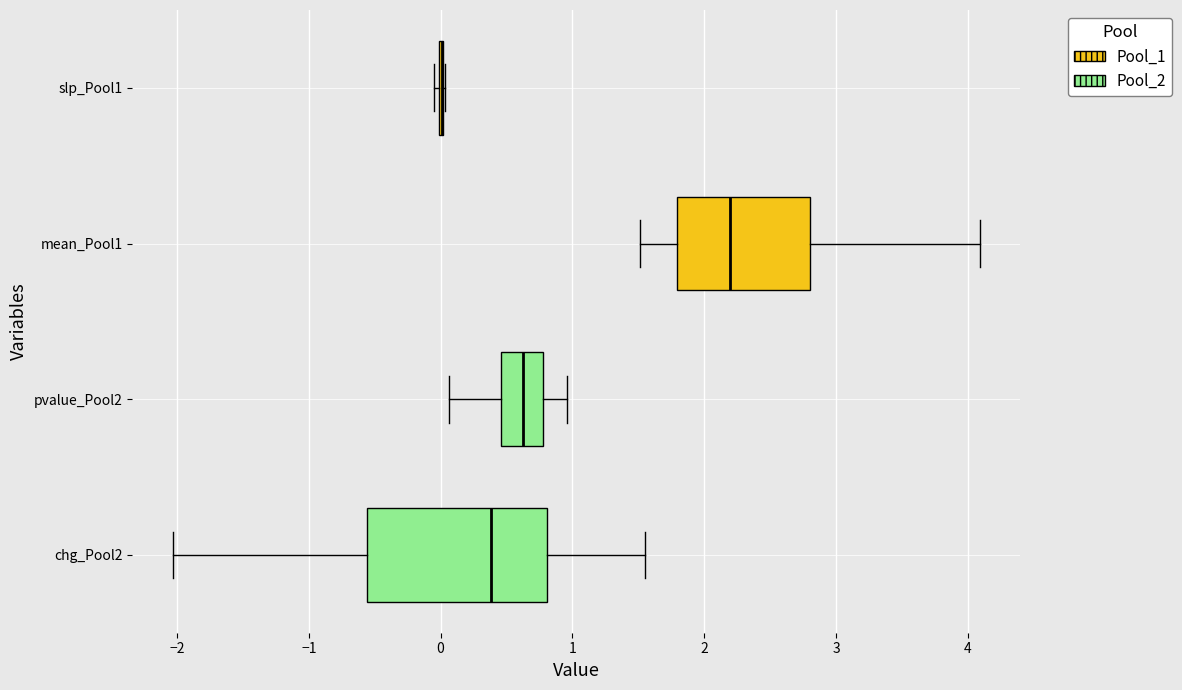

Reading bottom to top, read every box against the x-axis: the position of its median line, the range the box covers, and the ends of its whiskers. The values are not printed on the chart, so give them approximately, as read against the axis.

chg_Pool2: median 0.4, box -0.6 to 0.8, whiskers -2.0 to 1.5
pvalue_Pool2: median 0.6, box 0.5 to 0.8, whiskers 0.1 to 1.0
mean_Pool1: median 2.2, box 1.8 to 2.8, whiskers 1.5 to 4.1
slp_Pool1: box collapsed to a line at 0.0, whiskers 0.0 to 0.0